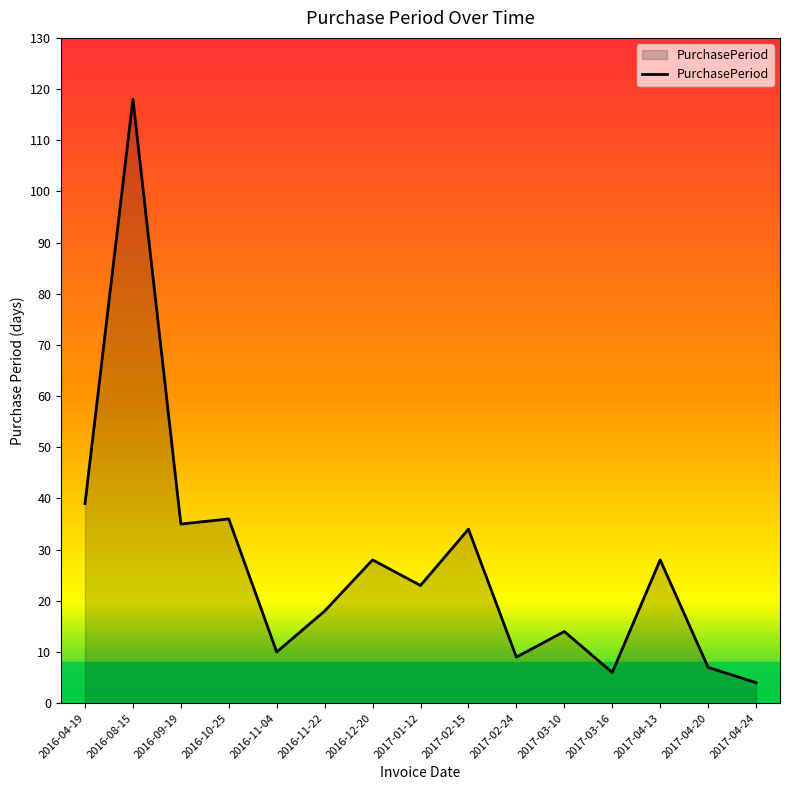

What position from the right is 2017-02-24?

6